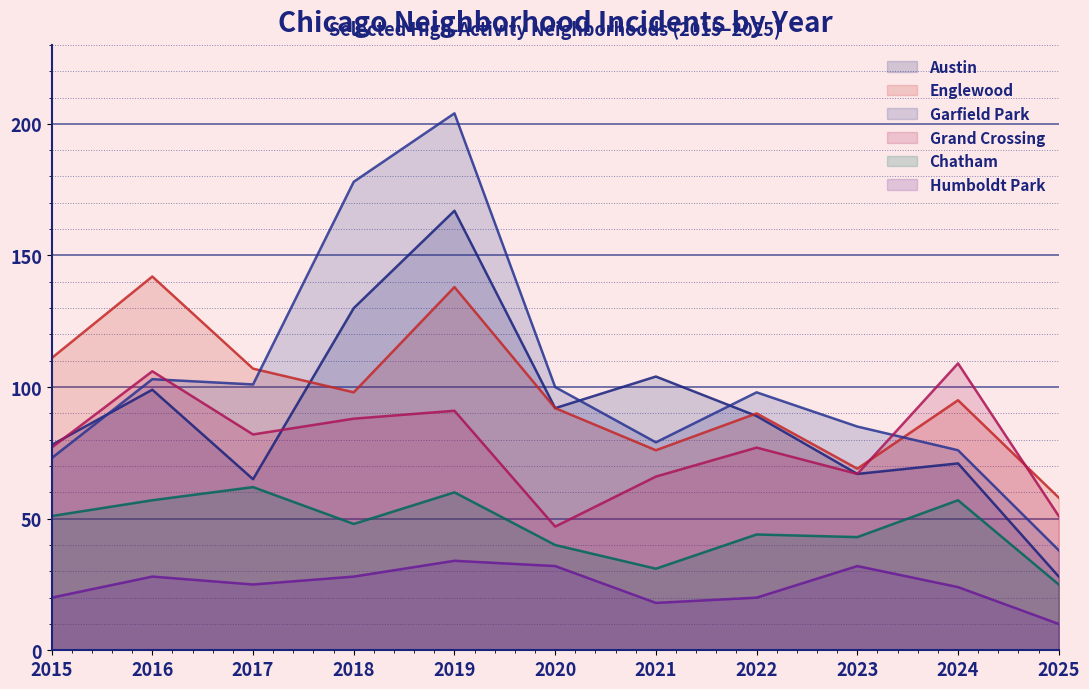

Reading right to left, list all the values displayed in this chart.

Austin: 28	71	67	89	104	92	167	130	65	99	78
Englewood: 58	95	69	90	76	92	138	98	107	142	111
Garfield Park: 38	76	85	98	79	100	204	178	101	103	73
Grand Crossing: 51	109	67	77	66	47	91	88	82	106	77
Chatham: 25	57	43	44	31	40	60	48	62	57	51
Humboldt Park: 10	24	32	20	18	32	34	28	25	28	20